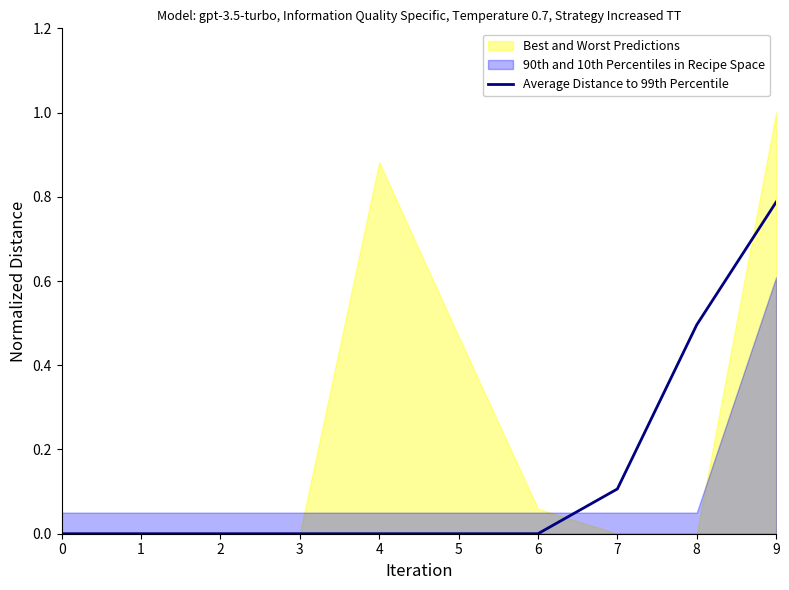

Count the number of categories in the chart.

10